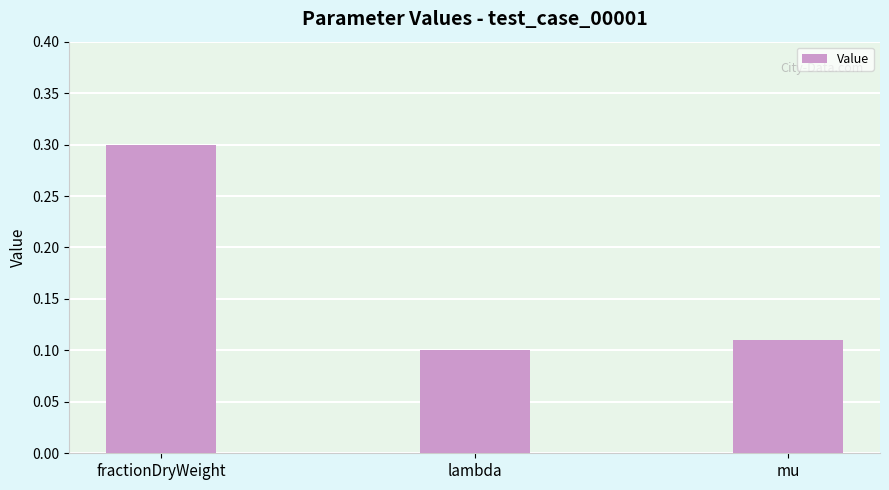

What is the label of the 1st bar from the left?

fractionDryWeight